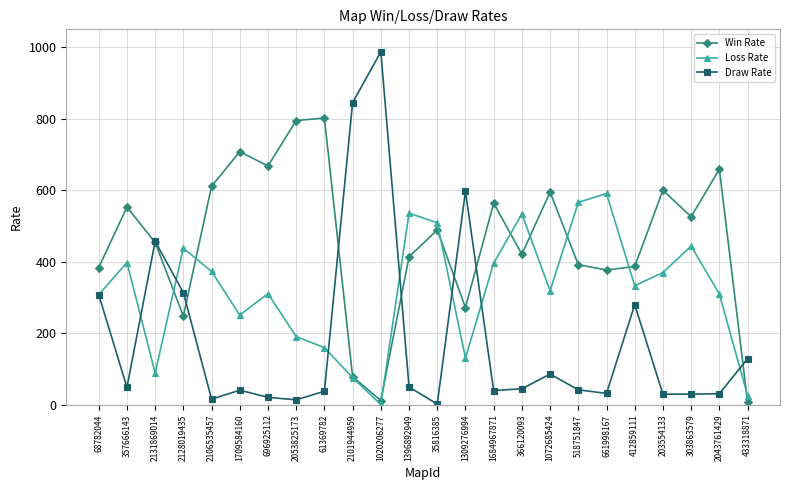

At which label does Draw Rate reach its peak?

1020206277